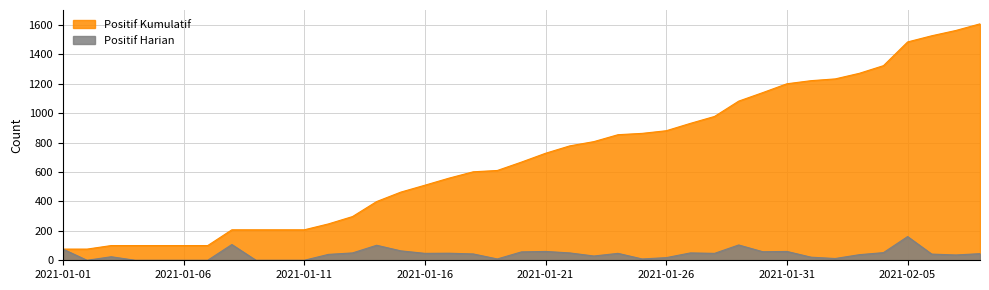

Reading left to right, extract all data points from this chart.

Positif Kumulatif: 76	76	100	100	100	100	100	207	207	207	207	247	297	399	463	510	558	601	610	667	727	777	806	853	862	880	930	977	1081	1139	1199	1220	1232	1270	1322	1483	1525	1561	1606
Positif Harian: 76	0	24	0	0	0	0	107	0	0	0	40	50	102	64	47	48	43	9	57	60	50	29	47	9	18	50	47	104	58	60	21	12	38	52	161	42	36	45